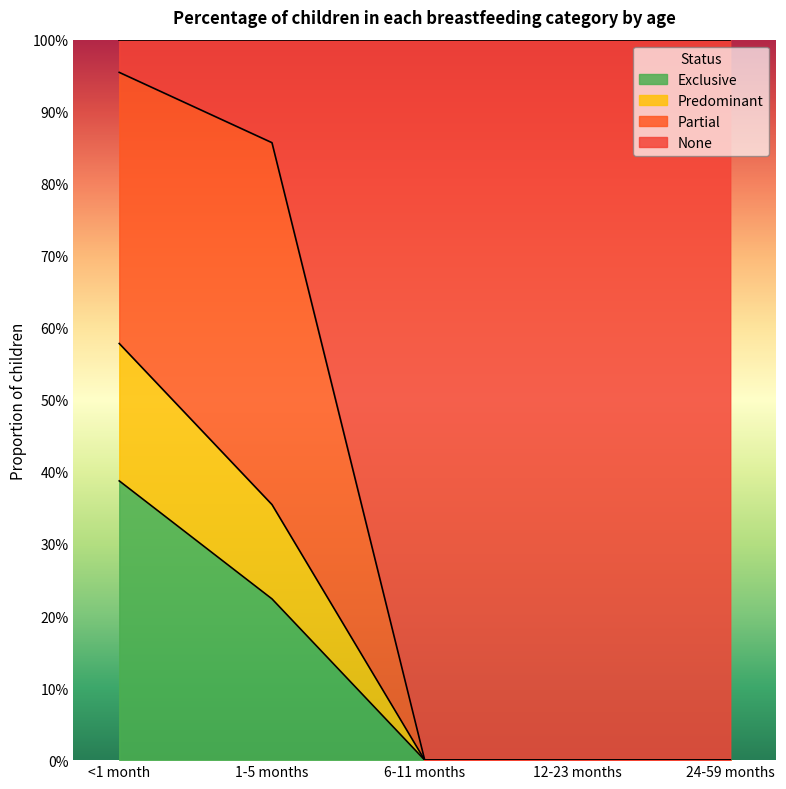

Which series has the largest total across all categories?

None